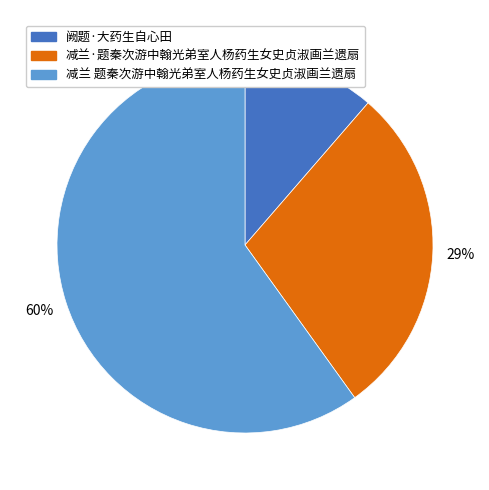

Which has a higher value, 减兰·题秦次游中翰光弟室人杨药生女史贞淑画兰遗扇 or 阙题·大药生自心田?

减兰·题秦次游中翰光弟室人杨药生女史贞淑画兰遗扇